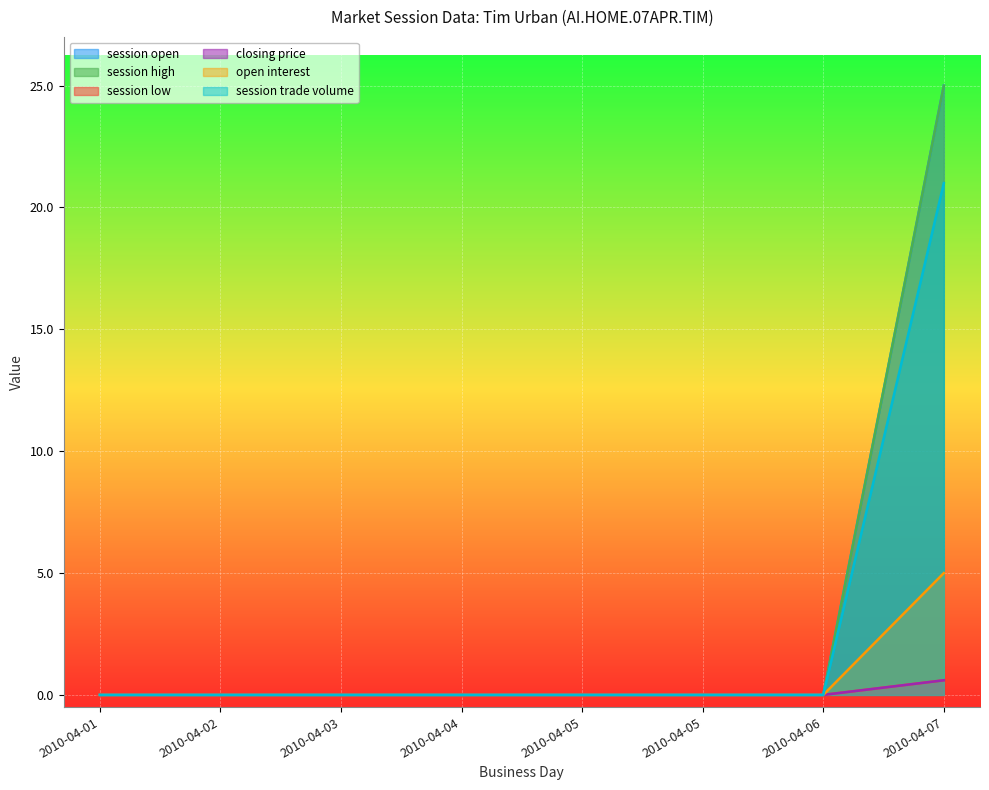

Between 2010-04-04 and 2010-04-06, which series saw the biggest shift?

session open